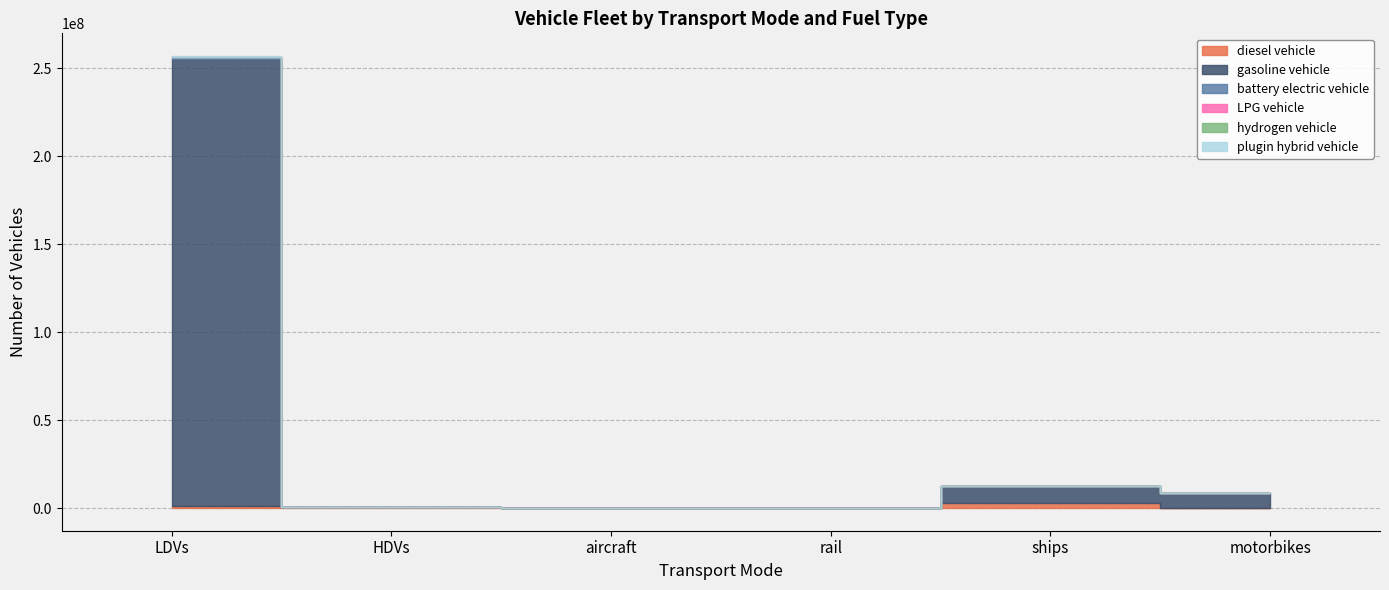

Reading right to left, transcribe all the data shown in this chart.

diesel vehicle: 0.0	2850434.9	624.1	7149.1	786021.4	1292884.0
gasoline vehicle: 8596314.0	9854565.4	0.0	0.0	97885.9	253943824.0
battery electric vehicle: 0.0	0.0	1894.2	0.0	300.0	872916.0
LPG vehicle: 0.0	0.0	0.0	0.0	7255.1	93051.0
hydrogen vehicle: 0.0	0.0	0.0	0.0	126.7	6446.0
plugin hybrid vehicle: 0.0	0.0	0.0	0.0	0.0	641434.0